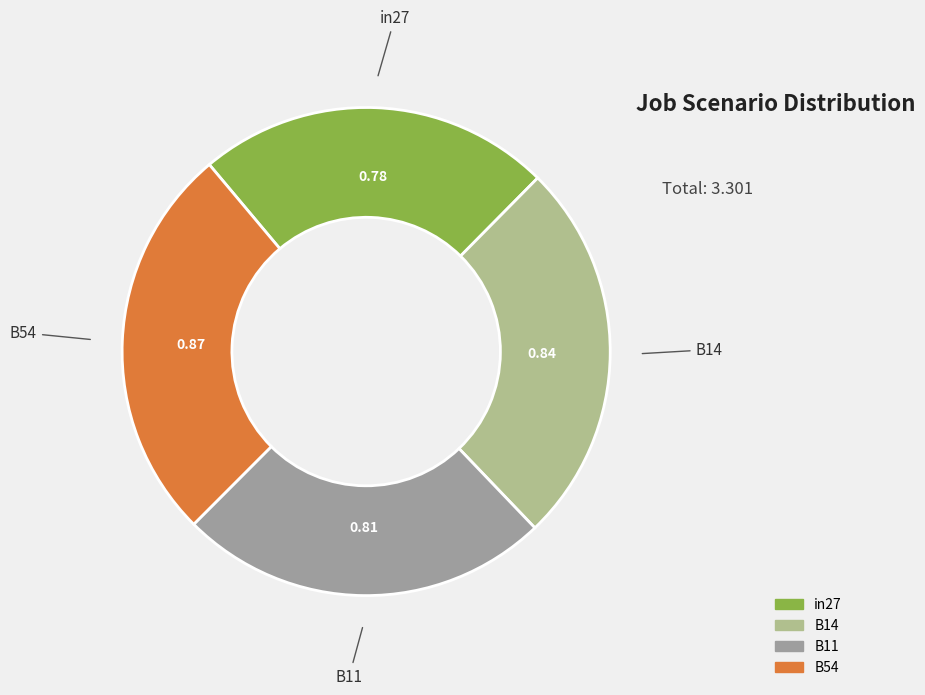

Is there a majority slice in this chart?

No